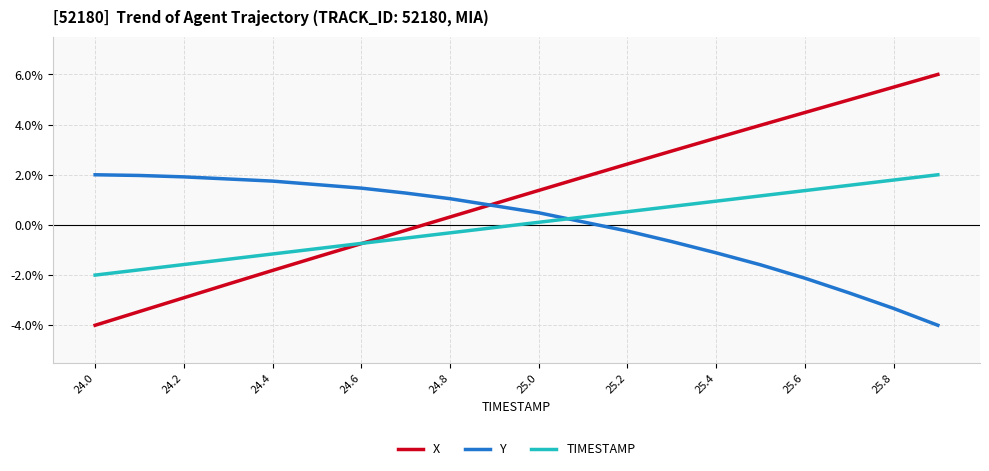

Which series has the largest total across all categories?

X